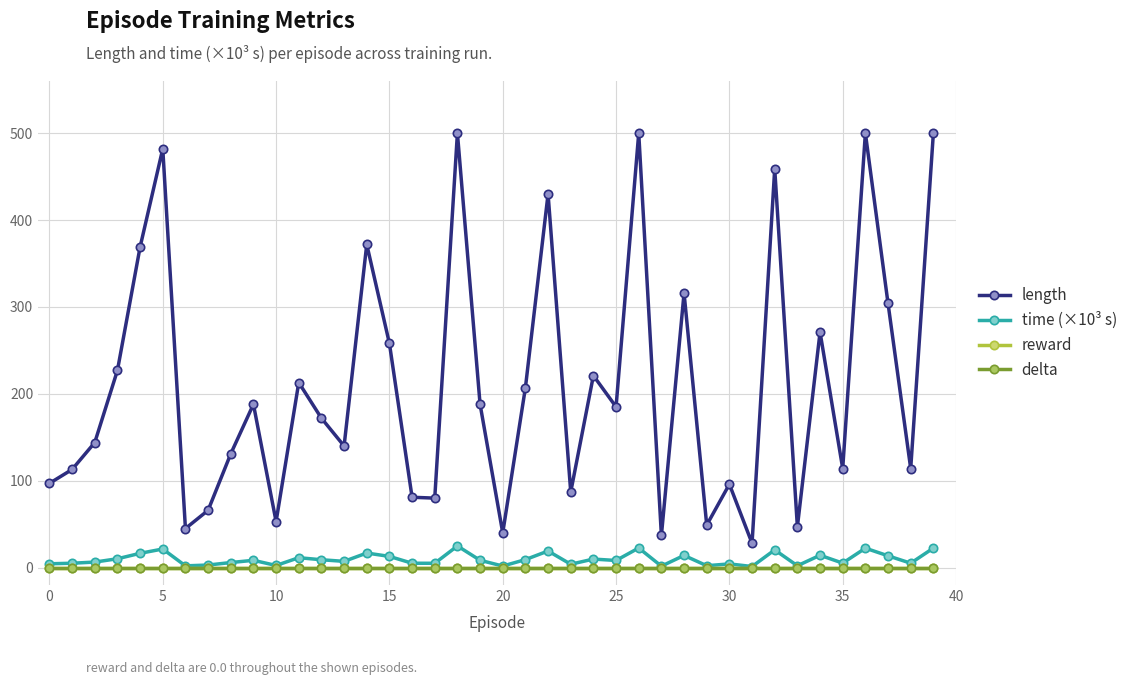

What is the label of the 15th point from the right?

25